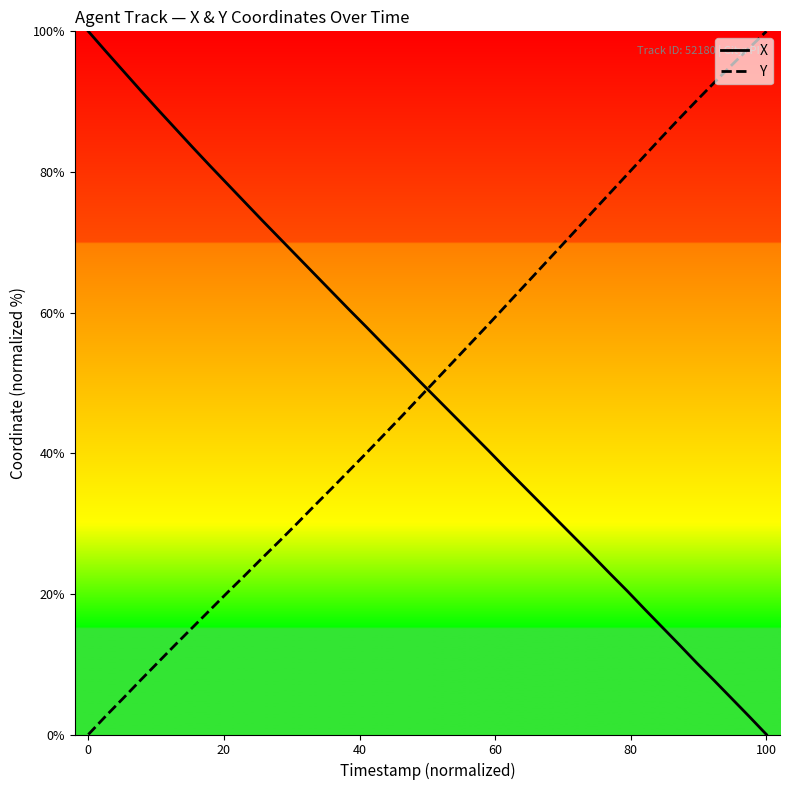

What is the difference between the maximum and minimum values in the Y series?

100.0